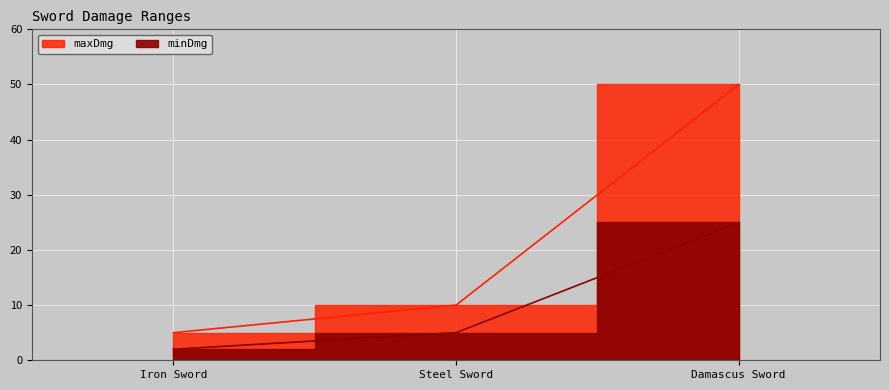

Rank the series at Damascus Sword from highest to lowest value.

maxDmg, minDmg